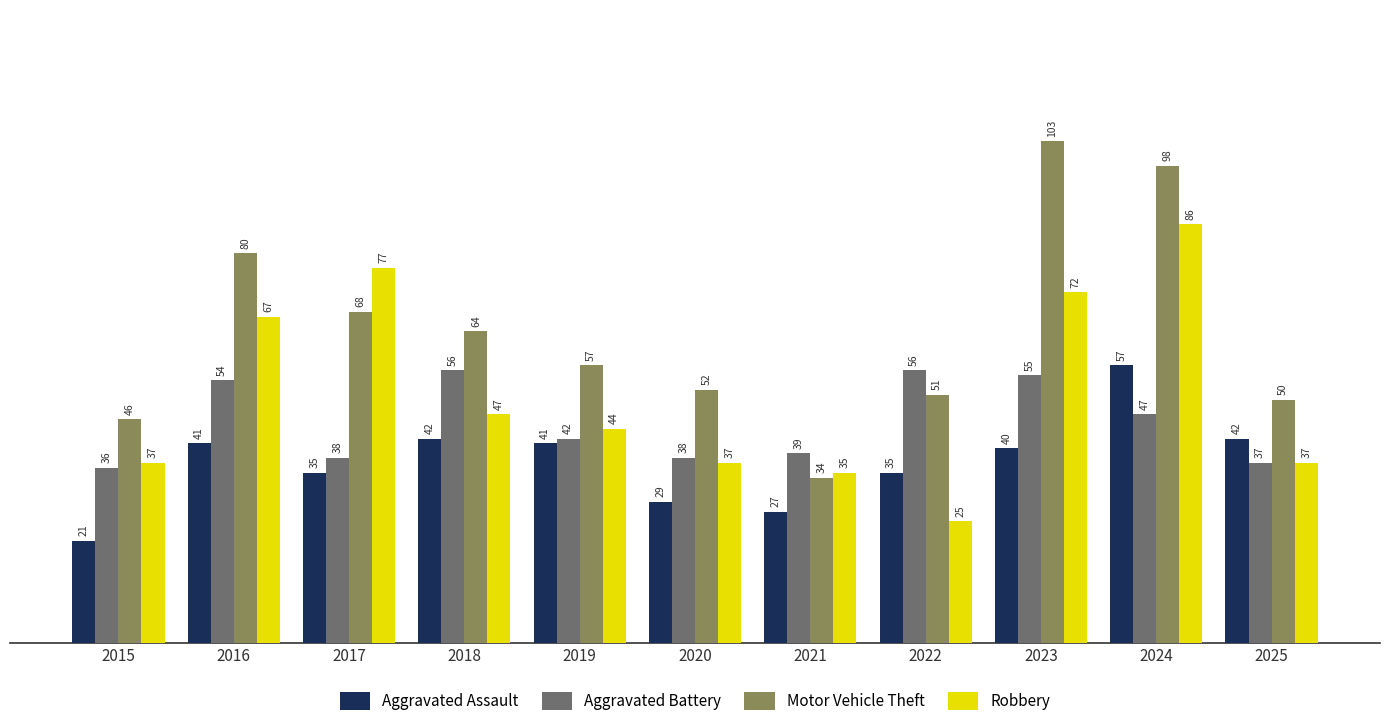

Reading left to right, what are all the values shown in this chart?

Aggravated Assault: 2015=21	2016=41	2017=35	2018=42	2019=41	2020=29	2021=27	2022=35	2023=40	2024=57	2025=42
Aggravated Battery: 2015=36	2016=54	2017=38	2018=56	2019=42	2020=38	2021=39	2022=56	2023=55	2024=47	2025=37
Motor Vehicle Theft: 2015=46	2016=80	2017=68	2018=64	2019=57	2020=52	2021=34	2022=51	2023=103	2024=98	2025=50
Robbery: 2015=37	2016=67	2017=77	2018=47	2019=44	2020=37	2021=35	2022=25	2023=72	2024=86	2025=37